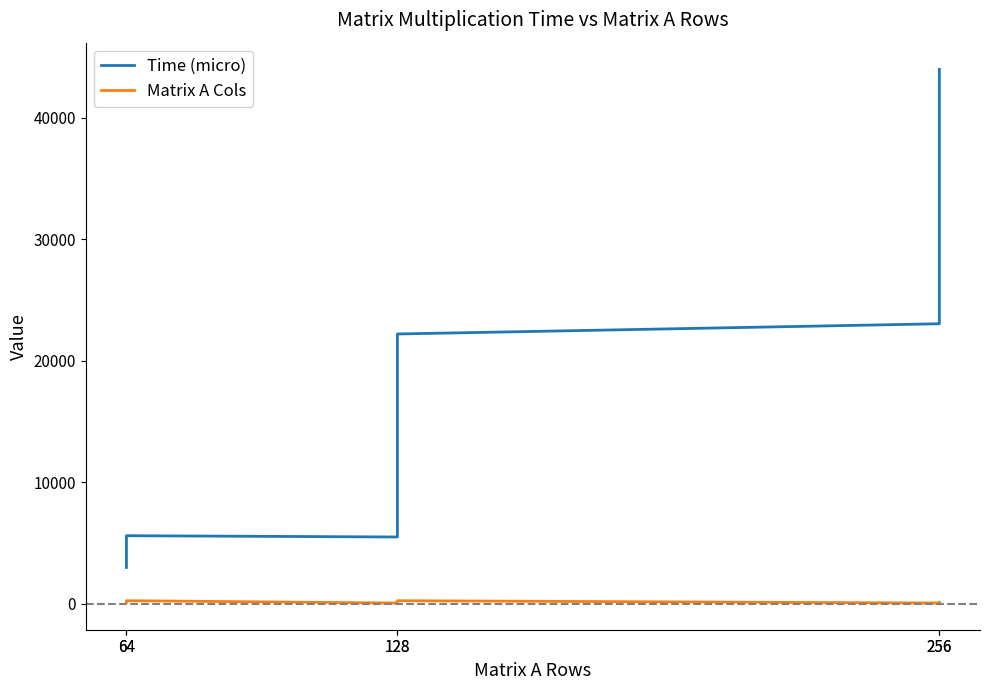

Which series has the largest range (max minus min)?

Time (micro)